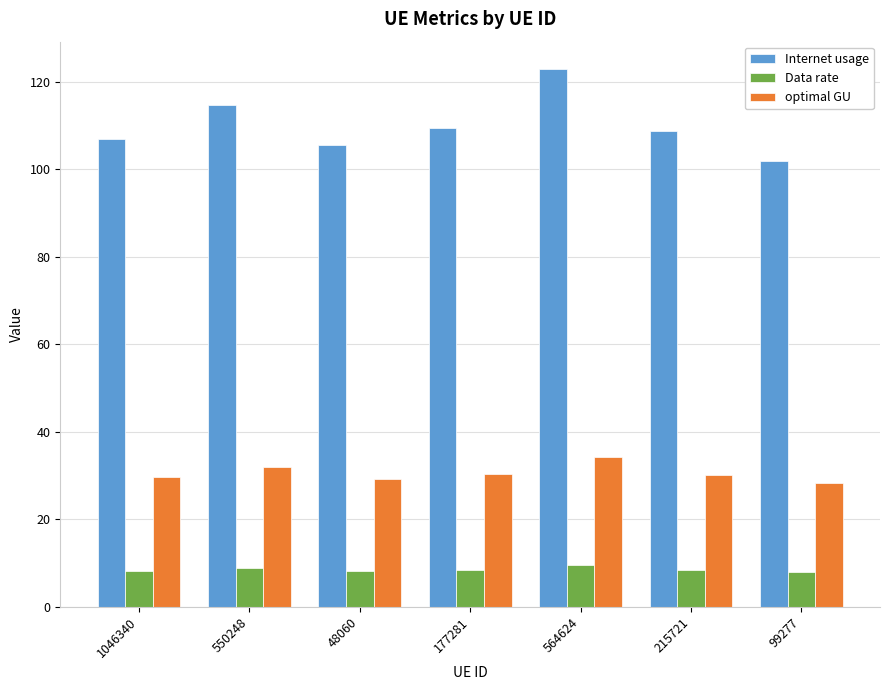

List the series in order of their overall mean, highest first.

Internet usage, optimal GU, Data rate